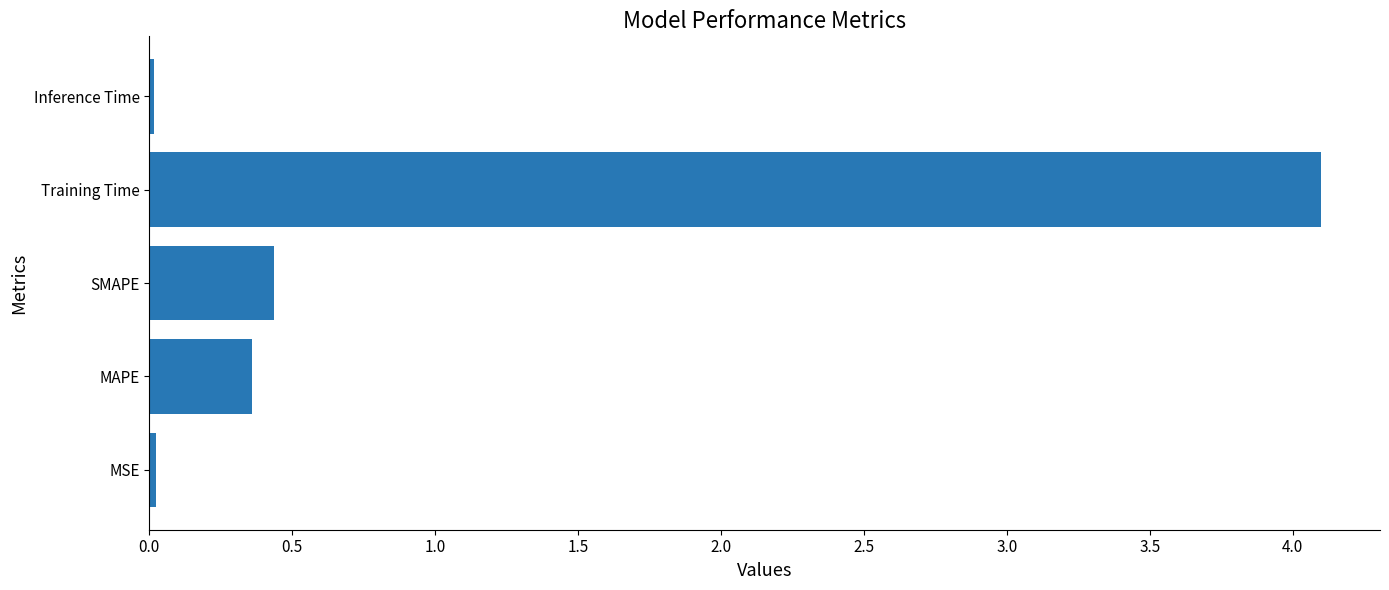

True or false: the data shows 0.6 at SMAPE.

False